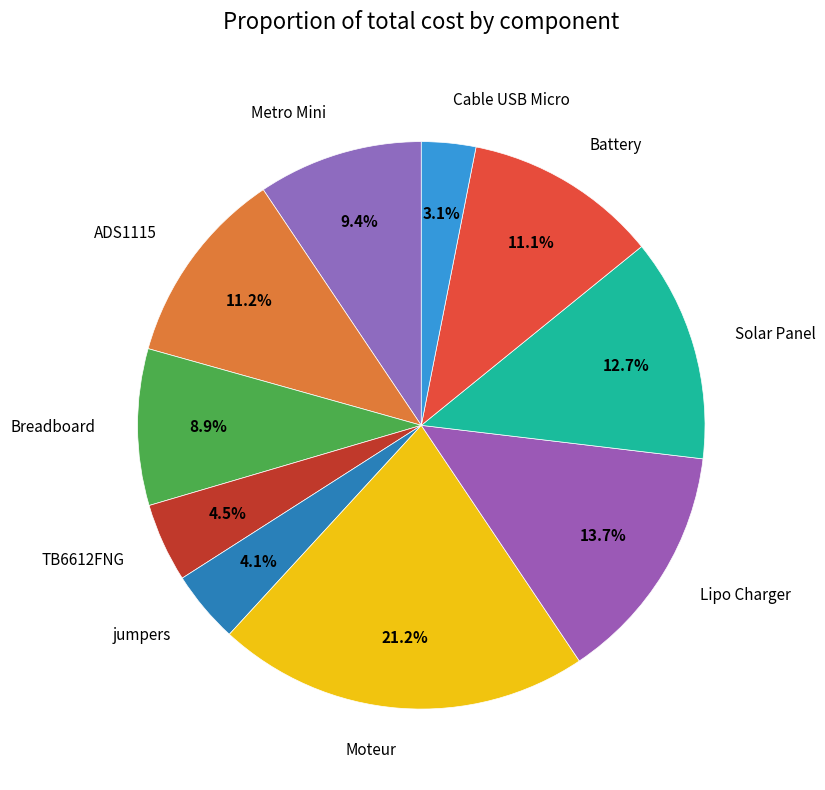

Does Metro Mini account for over 50% of the chart?

No